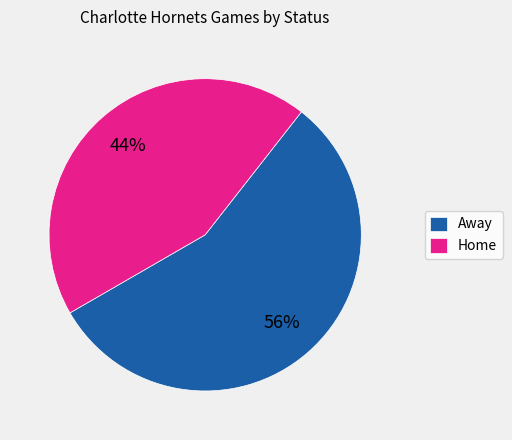

True or false: Away accounts for 56% of the total.

True